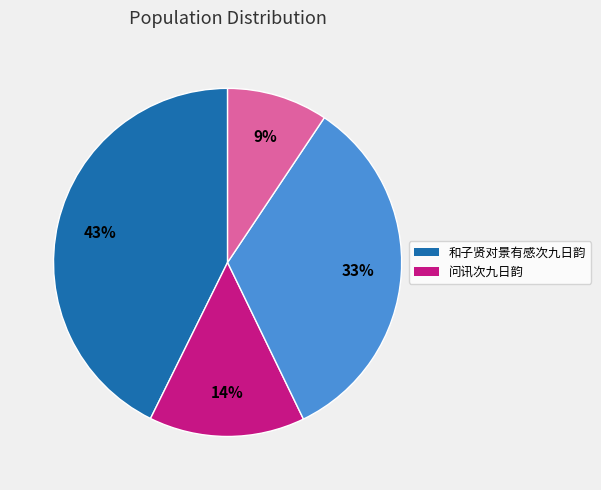

How many slices are in this pie chart?

4